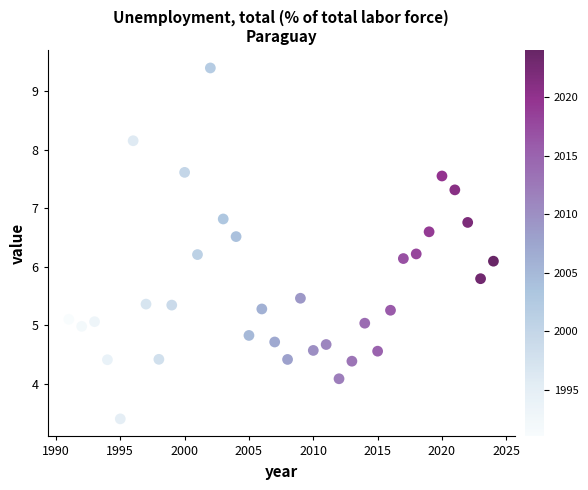

What is the range of X values (max minus min)?

33.0